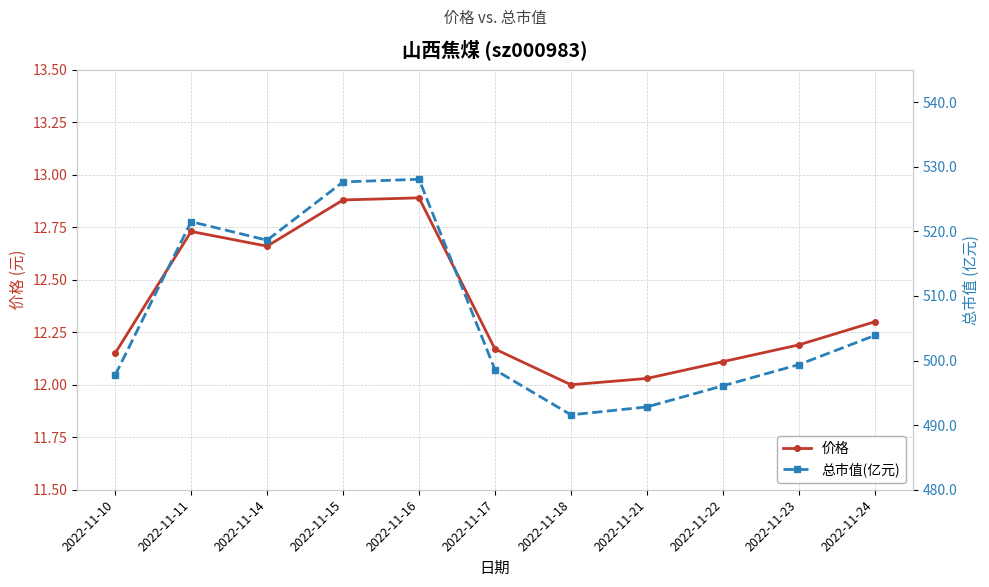

At which category is the sum across all series the highest?

2022-11-16